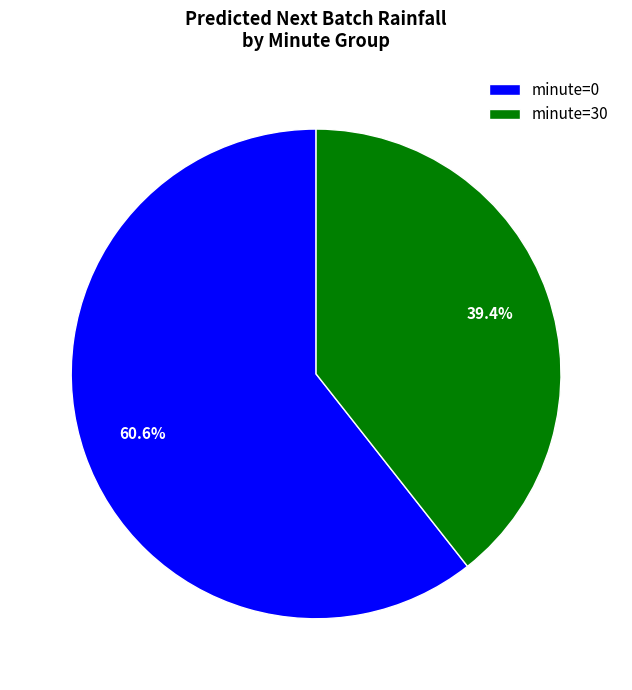

What percentage is the minute=0 slice, to the nearest percent?

61%